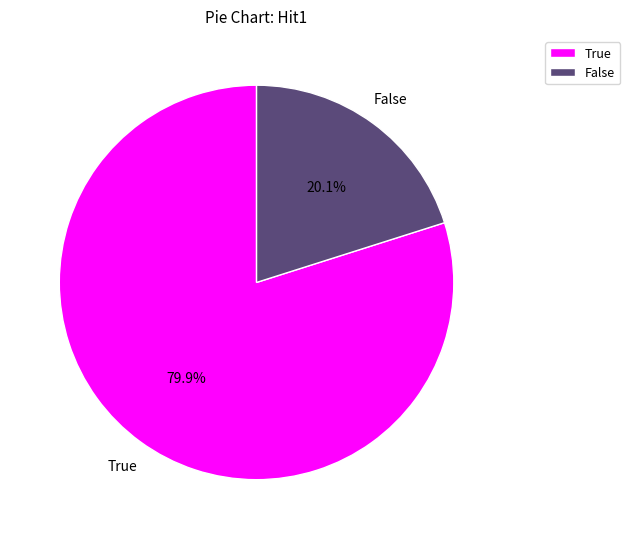

What percentage is the True slice, to the nearest percent?

80%